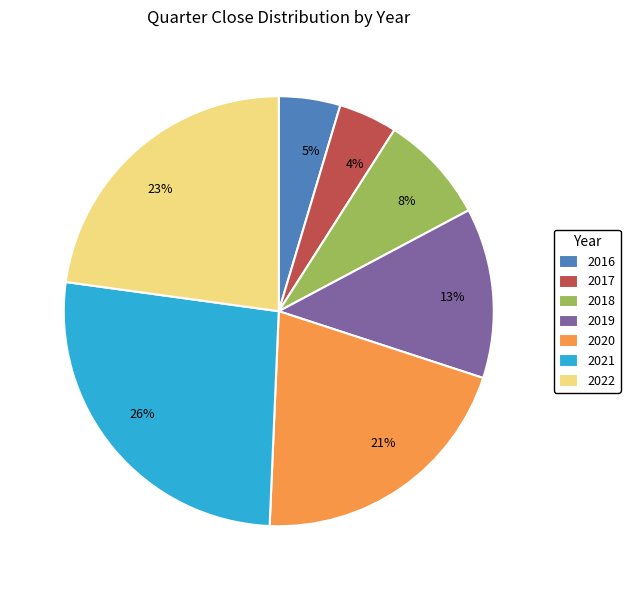

What is the ratio of the value at 21% to the value at 26%?

0.8